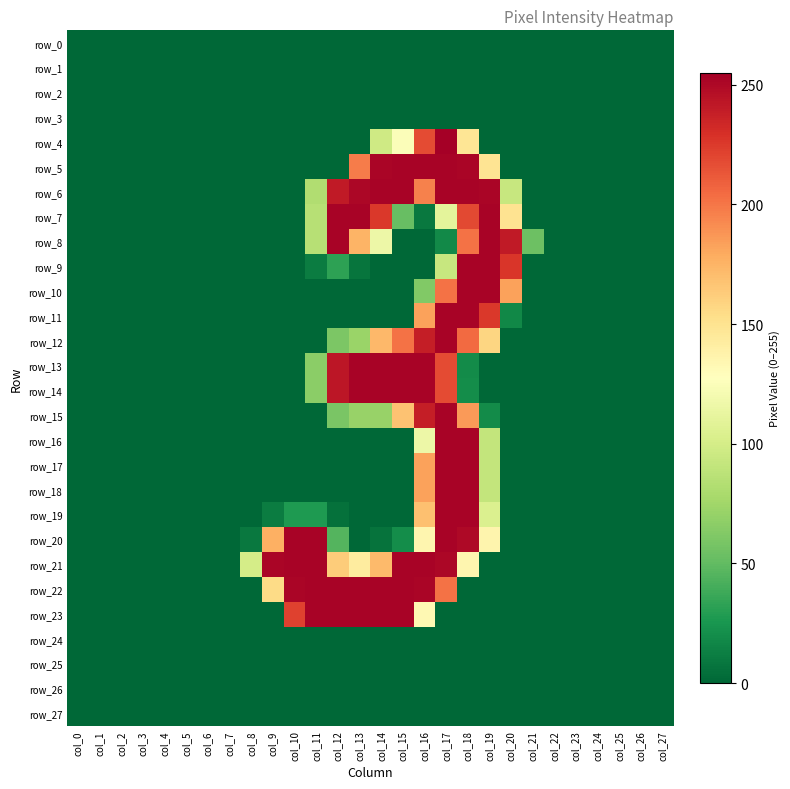

Is it true that row_8 equals 0 at col_4?

True